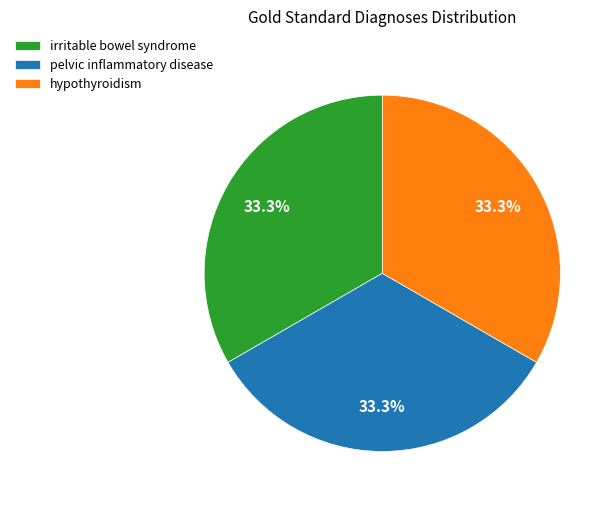

To the nearest percent, what is the difference between the hypothyroidism and pelvic inflammatory disease slice percentages?

0%